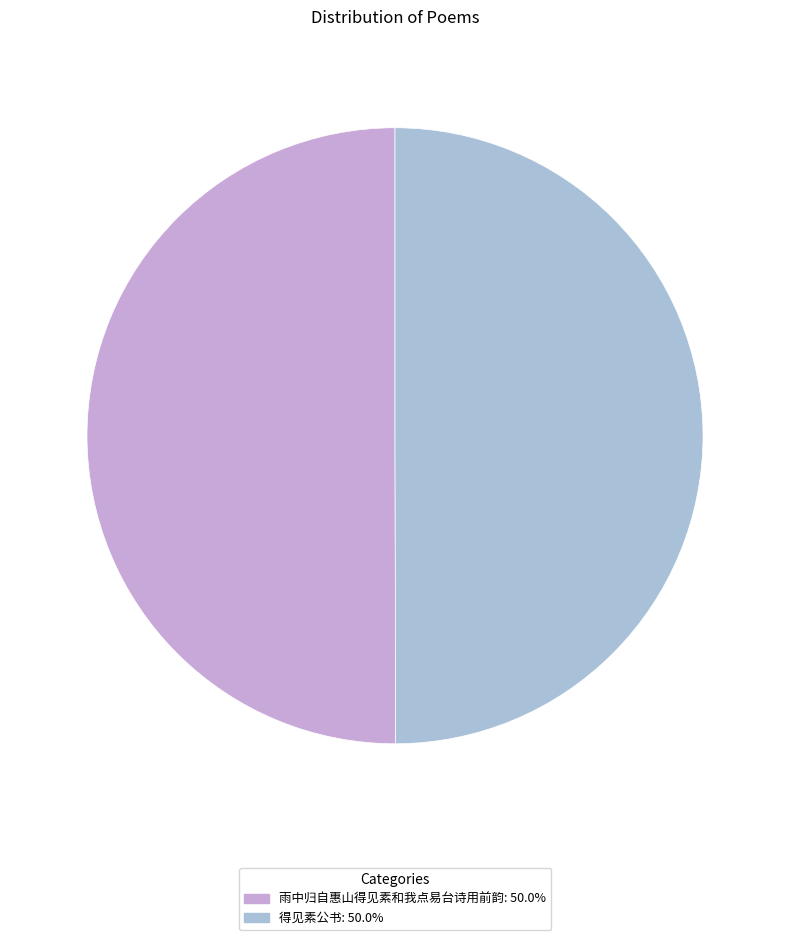

Count the number of slices in the pie.

2